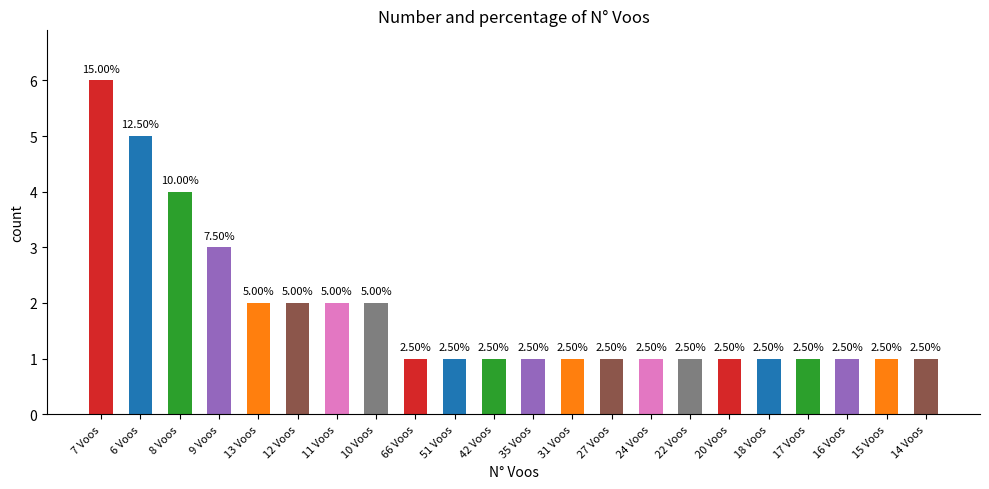

List the labels in order of value, largest first.

7 Voos, 6 Voos, 8 Voos, 9 Voos, 13 Voos, 12 Voos, 11 Voos, 10 Voos, 66 Voos, 51 Voos, 42 Voos, 35 Voos, 31 Voos, 27 Voos, 24 Voos, 22 Voos, 20 Voos, 18 Voos, 17 Voos, 16 Voos, 15 Voos, 14 Voos